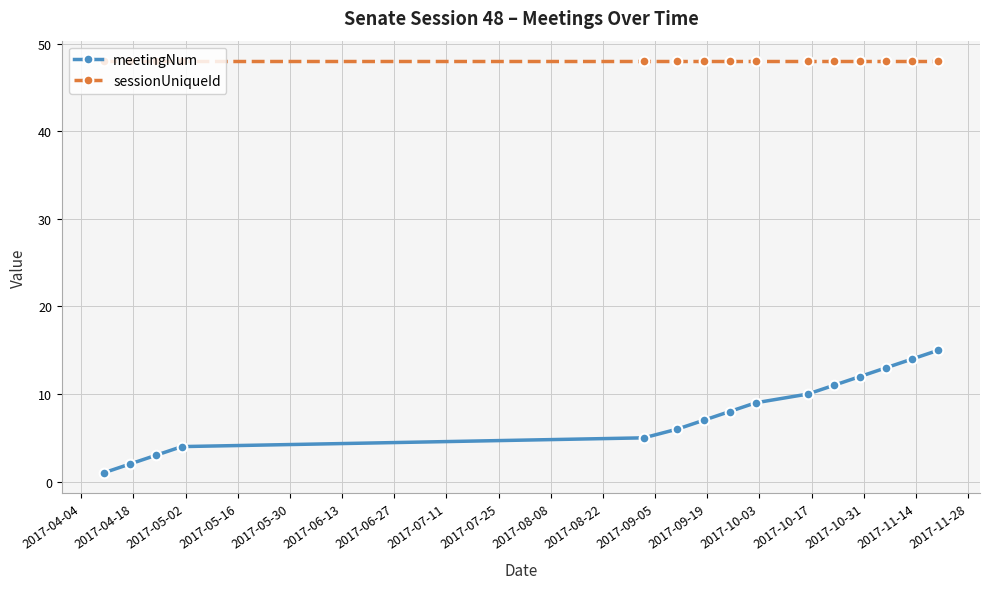

Reading left to right, extract all data points from this chart.

meetingNum: 1	2	3	4	5	6	7	8	9	10	11	12	13	14	15
sessionUniqueId: 48	48	48	48	48	48	48	48	48	48	48	48	48	48	48